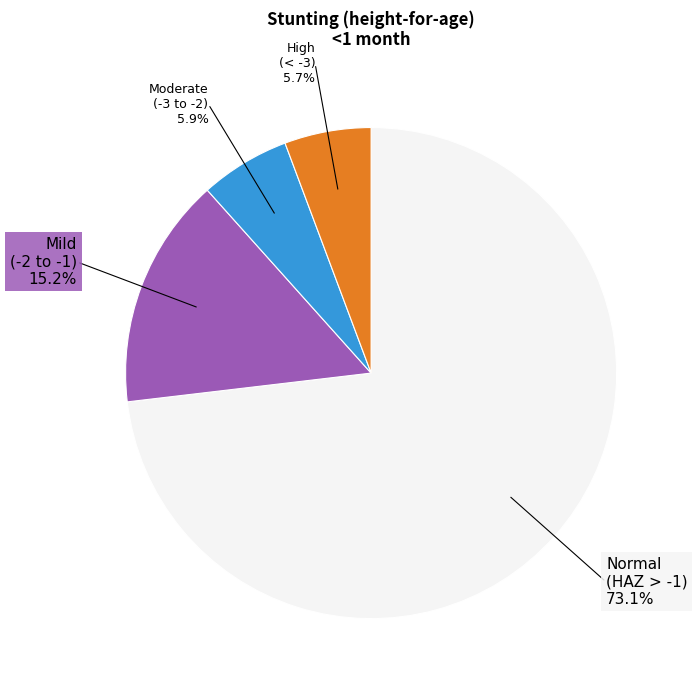

Does any single category account for the majority?

Yes